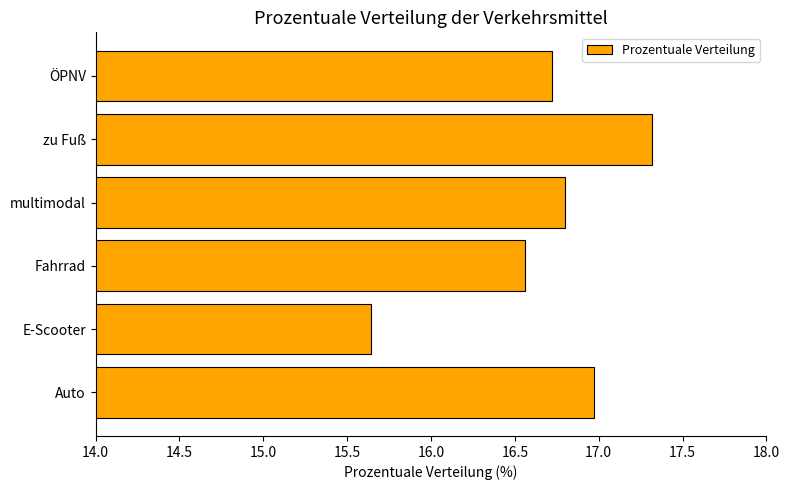

What is the ratio of the value at multimodal to the value at E-Scooter?

1.1